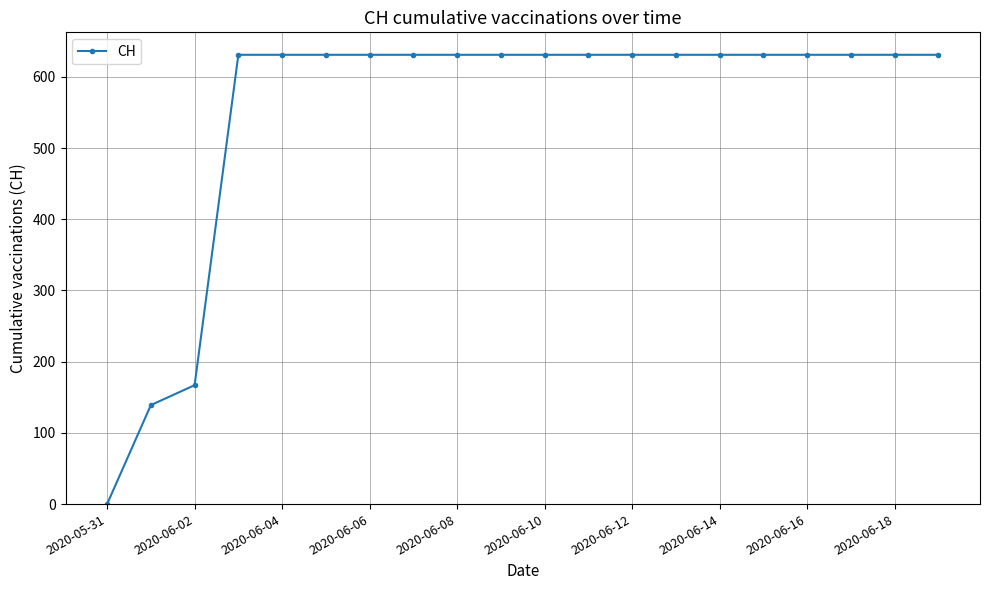

What is the difference between the maximum and minimum values?

631